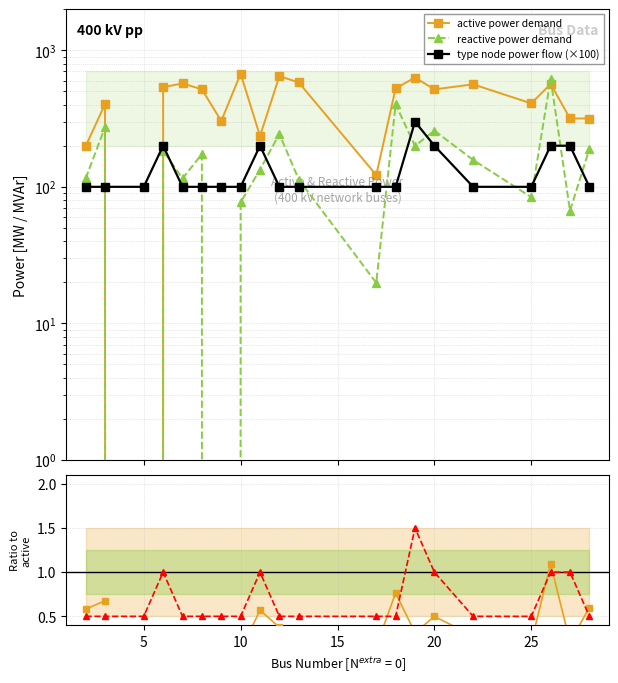

List the series in order of their overall mean, highest first.

active power demand, reactive power demand, type node power flow (×100), node type / 2